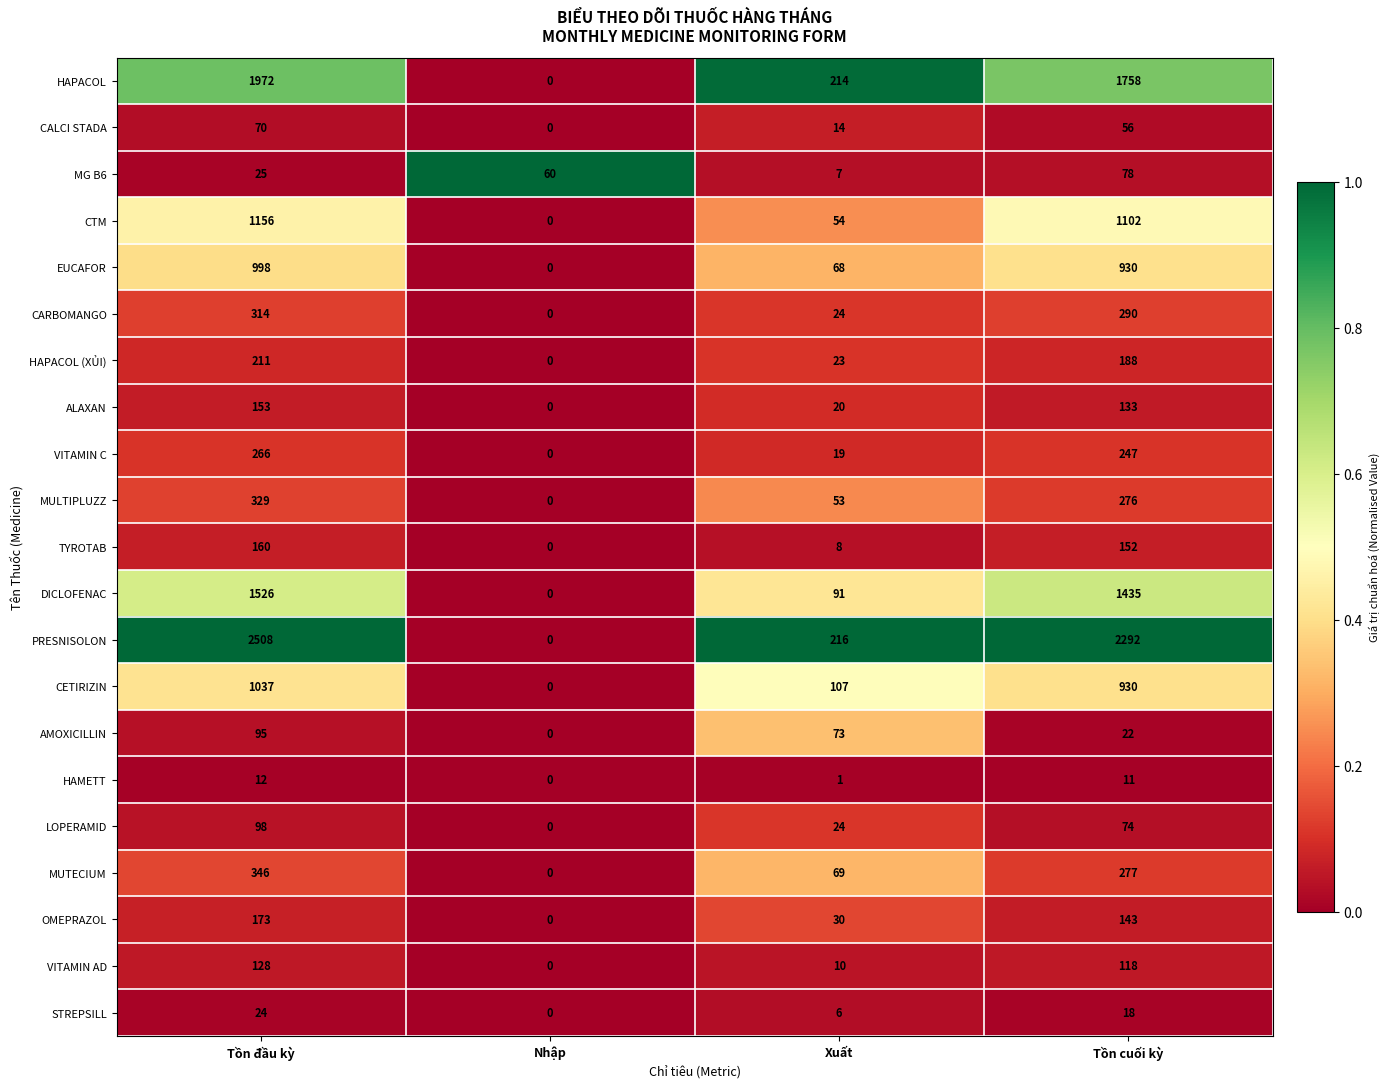

The value of HAPACOL (XỦI) at Tồn đầu kỳ is 211. True or false?

True